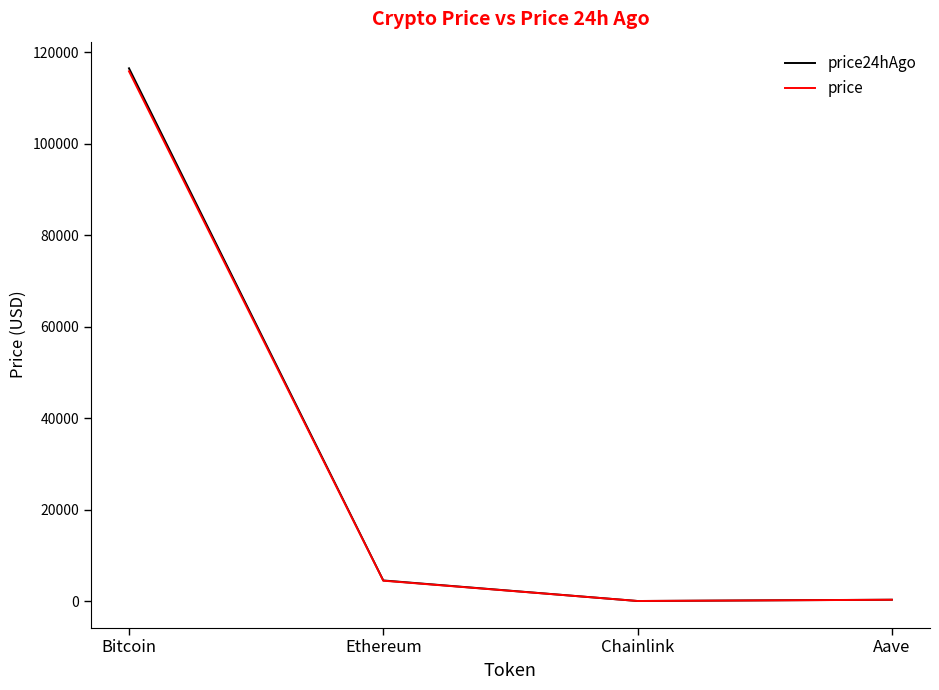

Which series has the widest spread of values?

price24hAgo